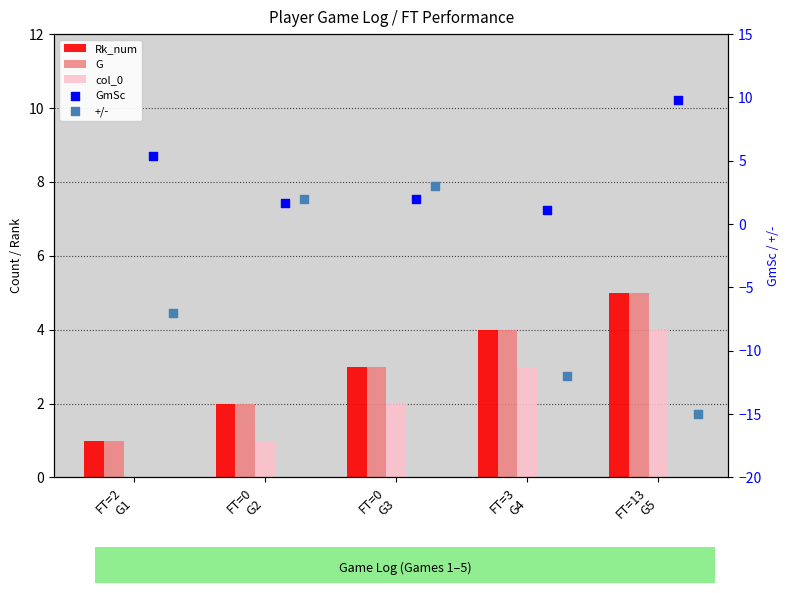

Which series has the largest Y range (max minus min)?

+/-